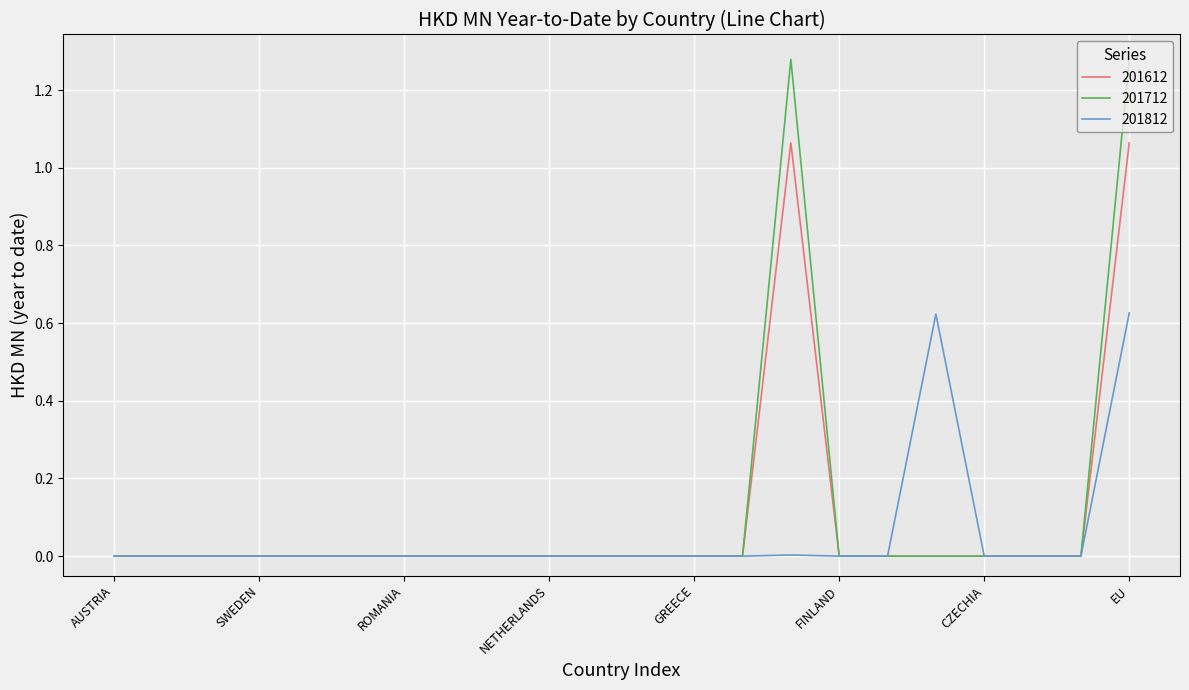

Which series has the widest spread of values?

201712